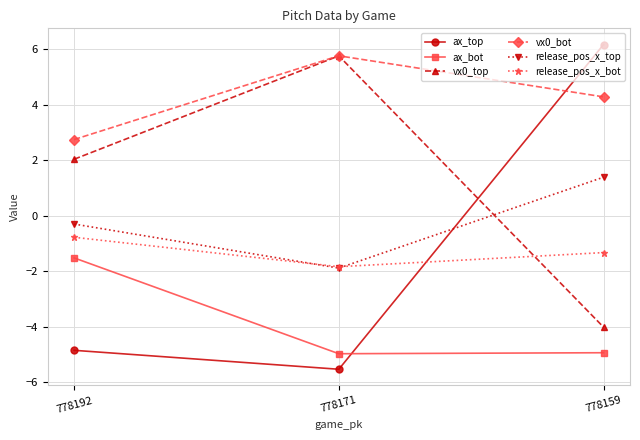

What are all the series names shown in the legend?

ax_top, ax_bot, vx0_top, vx0_bot, release_pos_x_top, release_pos_x_bot